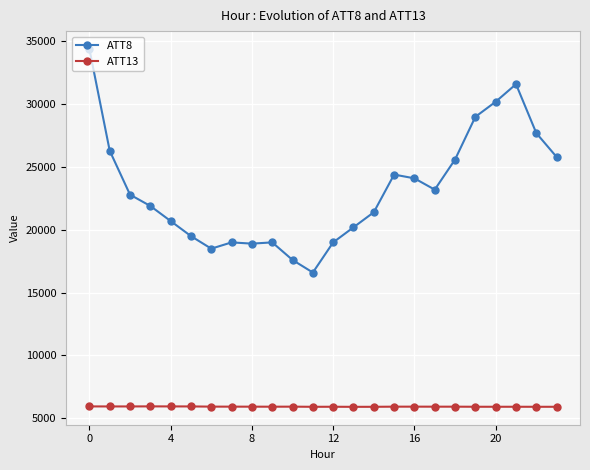

What is the minimum value for ATT13?

5904.3